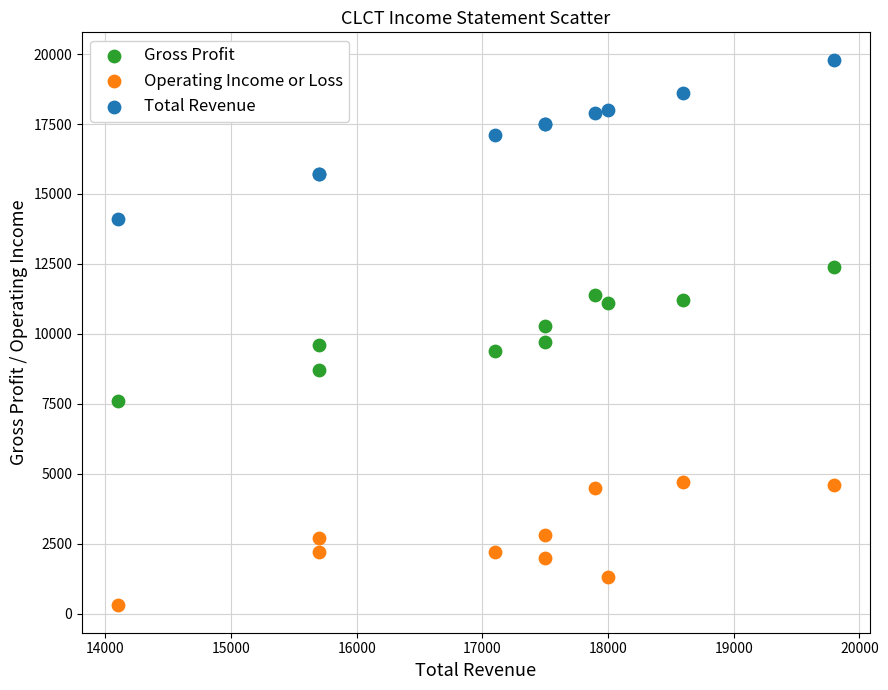

What are all the series names shown in the legend?

Gross Profit, Operating Income or Loss, Total Revenue